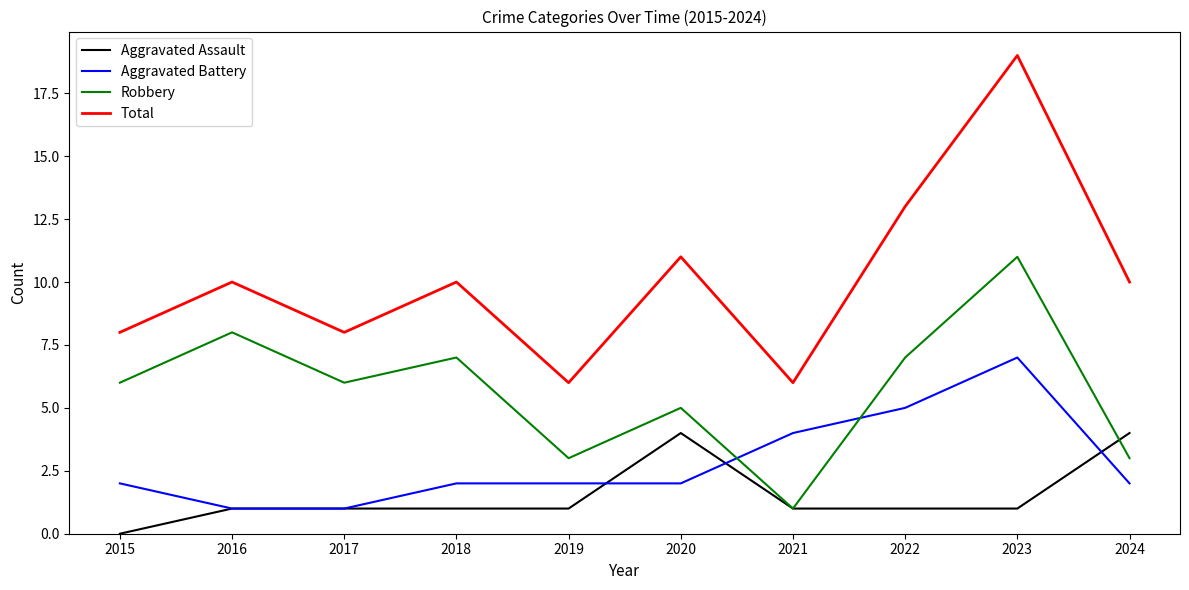

What is the difference between the second highest and second lowest values in the Aggravated Assault series?

3